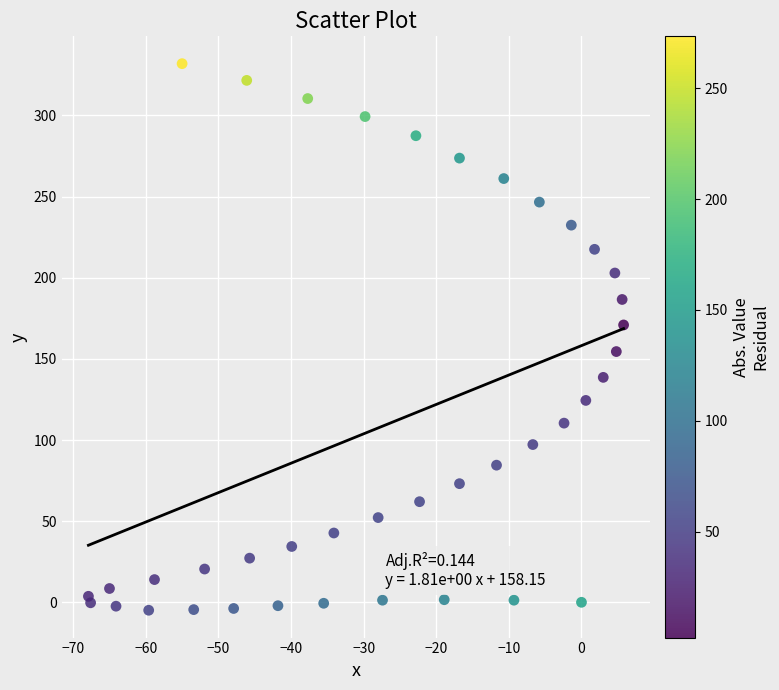

What is the range of X values (max minus min)?

73.7